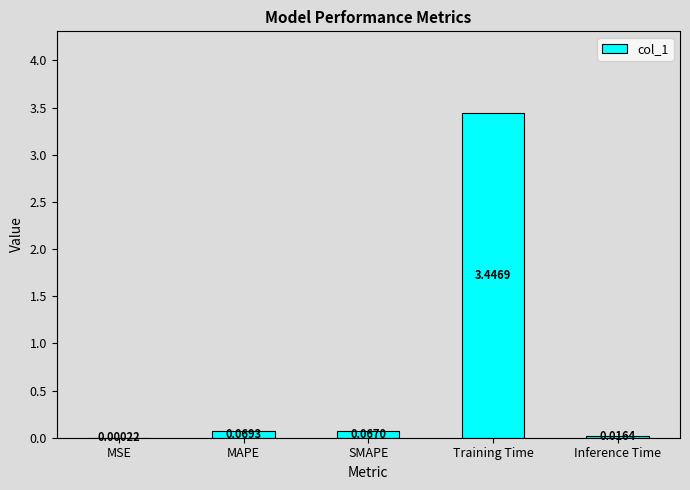

What is the sum of all values?

3.6